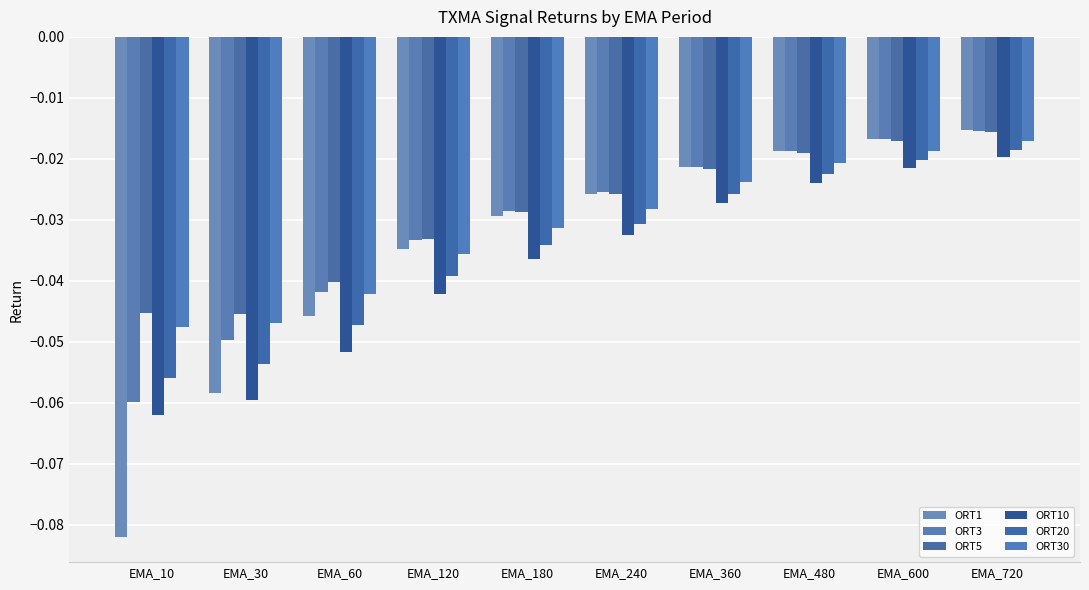

Reading left to right, transcribe all the data shown in this chart.

ORT1: EMA_10=-0.1	EMA_30=-0.1	EMA_60=-0.0	EMA_120=-0.0	EMA_180=-0.0	EMA_240=-0.0	EMA_360=-0.0	EMA_480=-0.0	EMA_600=-0.0	EMA_720=-0.0
ORT3: EMA_10=-0.1	EMA_30=-0.0	EMA_60=-0.0	EMA_120=-0.0	EMA_180=-0.0	EMA_240=-0.0	EMA_360=-0.0	EMA_480=-0.0	EMA_600=-0.0	EMA_720=-0.0
ORT5: EMA_10=-0.0	EMA_30=-0.0	EMA_60=-0.0	EMA_120=-0.0	EMA_180=-0.0	EMA_240=-0.0	EMA_360=-0.0	EMA_480=-0.0	EMA_600=-0.0	EMA_720=-0.0
ORT10: EMA_10=-0.1	EMA_30=-0.1	EMA_60=-0.1	EMA_120=-0.0	EMA_180=-0.0	EMA_240=-0.0	EMA_360=-0.0	EMA_480=-0.0	EMA_600=-0.0	EMA_720=-0.0
ORT20: EMA_10=-0.1	EMA_30=-0.1	EMA_60=-0.0	EMA_120=-0.0	EMA_180=-0.0	EMA_240=-0.0	EMA_360=-0.0	EMA_480=-0.0	EMA_600=-0.0	EMA_720=-0.0
ORT30: EMA_10=-0.0	EMA_30=-0.0	EMA_60=-0.0	EMA_120=-0.0	EMA_180=-0.0	EMA_240=-0.0	EMA_360=-0.0	EMA_480=-0.0	EMA_600=-0.0	EMA_720=-0.0